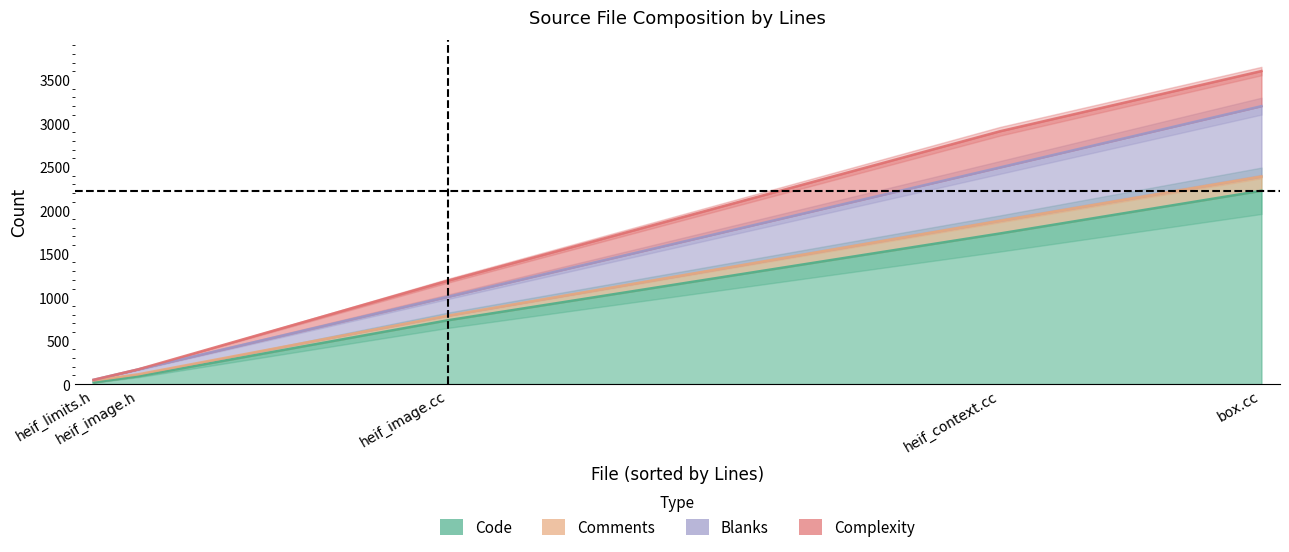

Where does the Code series first go above 734?

heif_context.cc